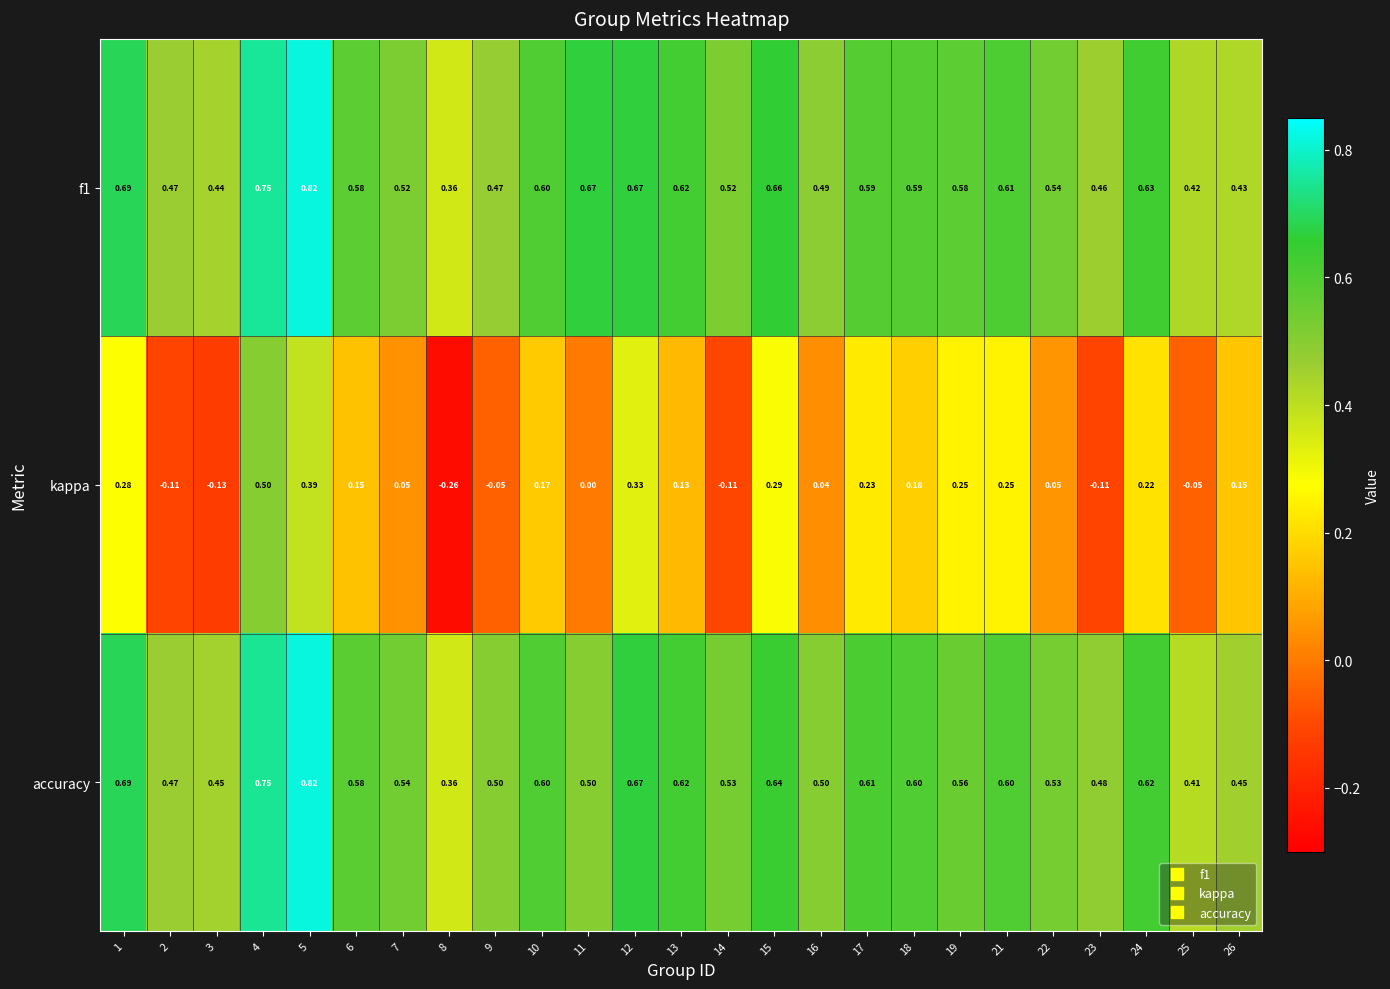

Which series changed the most between 15 and 23?

kappa